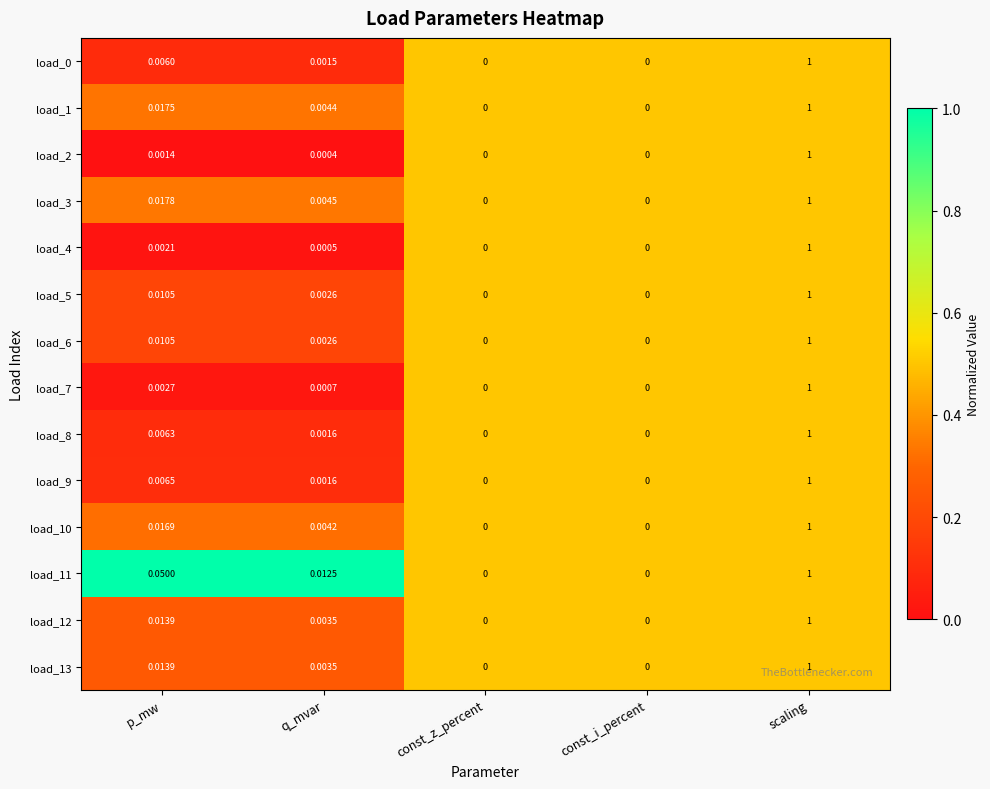

Which category has the highest value across all series?

scaling